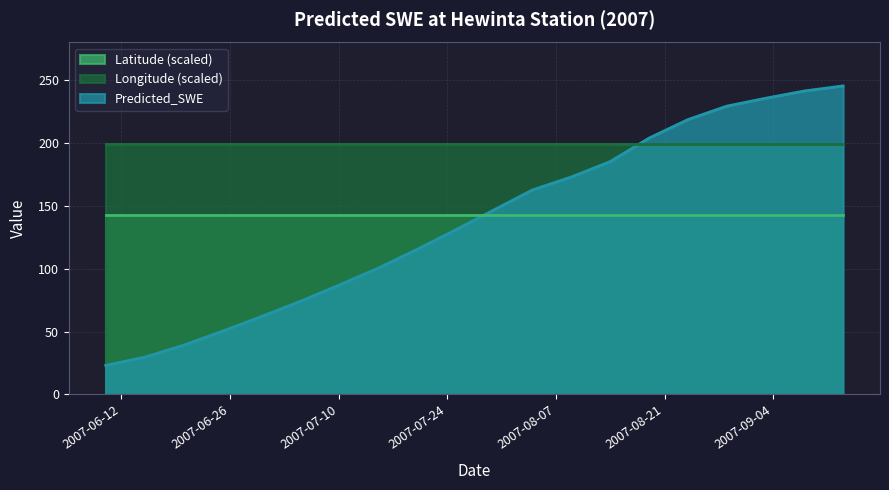

Which series has the largest total across all categories?

Longitude (scaled)